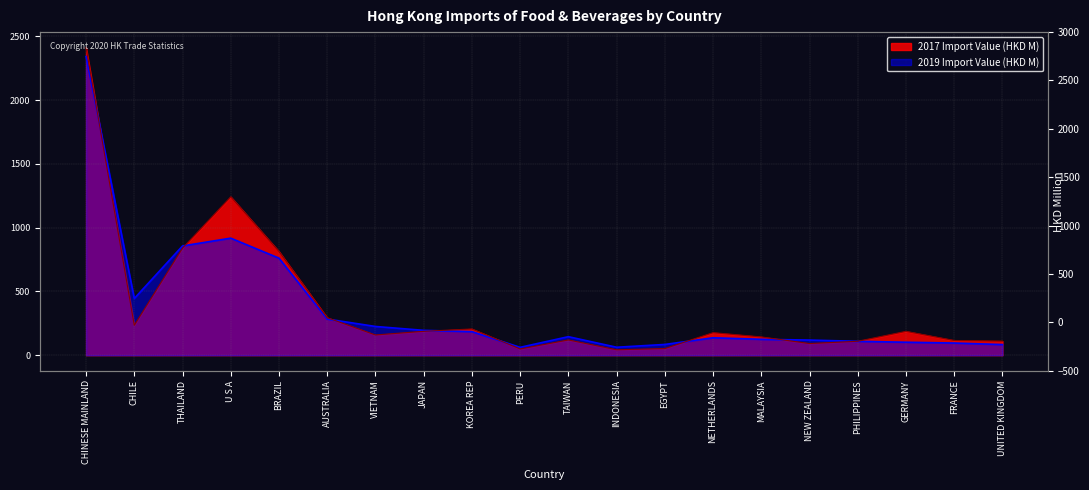

What is the label of the 19th point from the left?

FRANCE